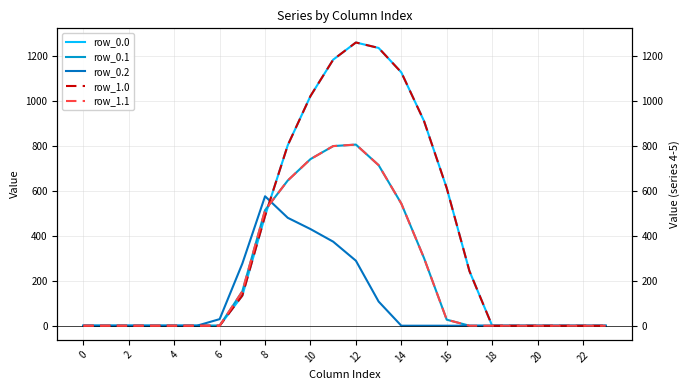

What is the label of the 8th point from the right?

16